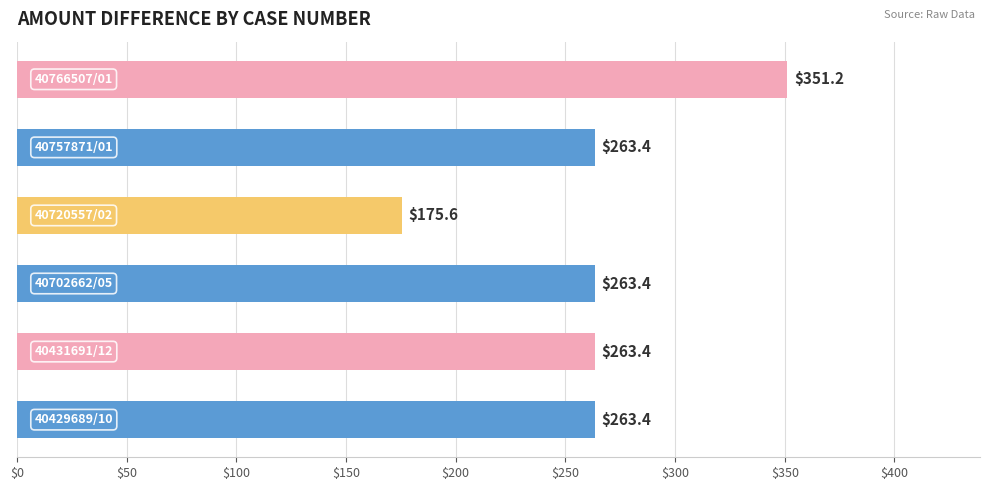

Count the number of data series in this chart.

1